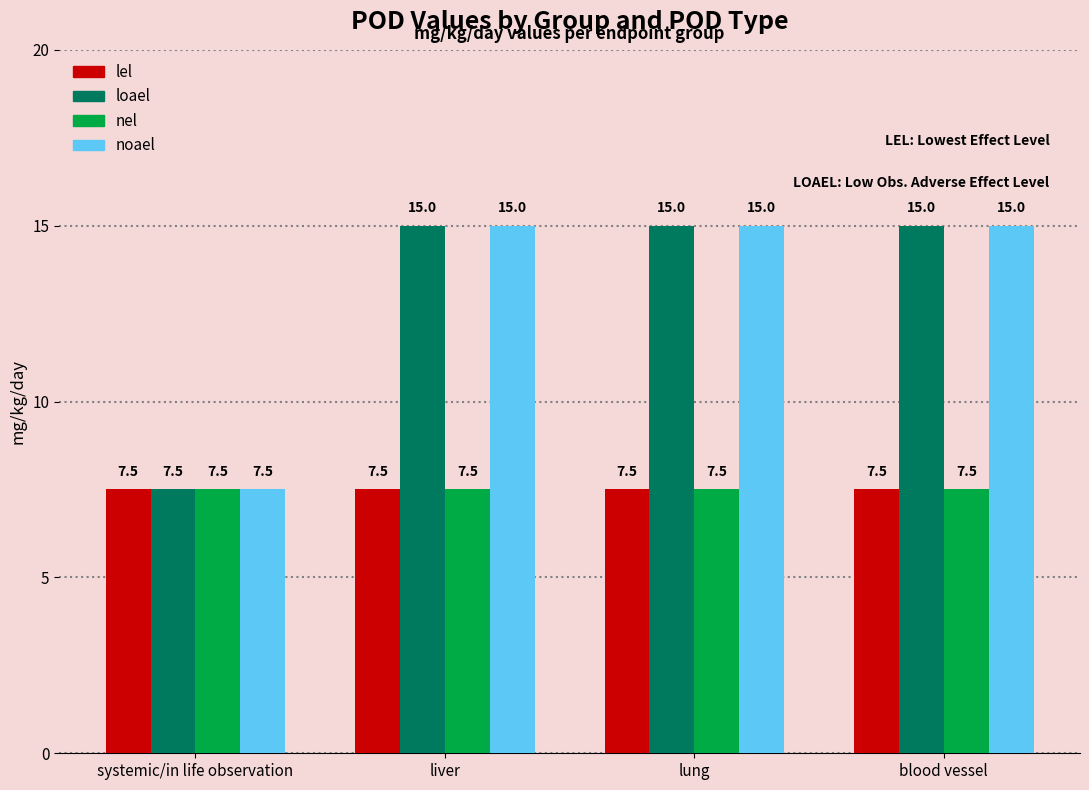

What is the sum of all lel values?

30.0